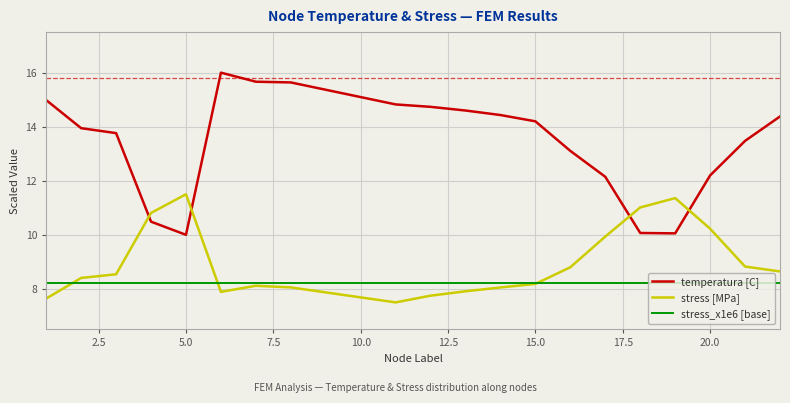

Rank the series by their maximum value, from highest to lowest.

temperatura [C], stress [MPa], stress_x1e6 [base]